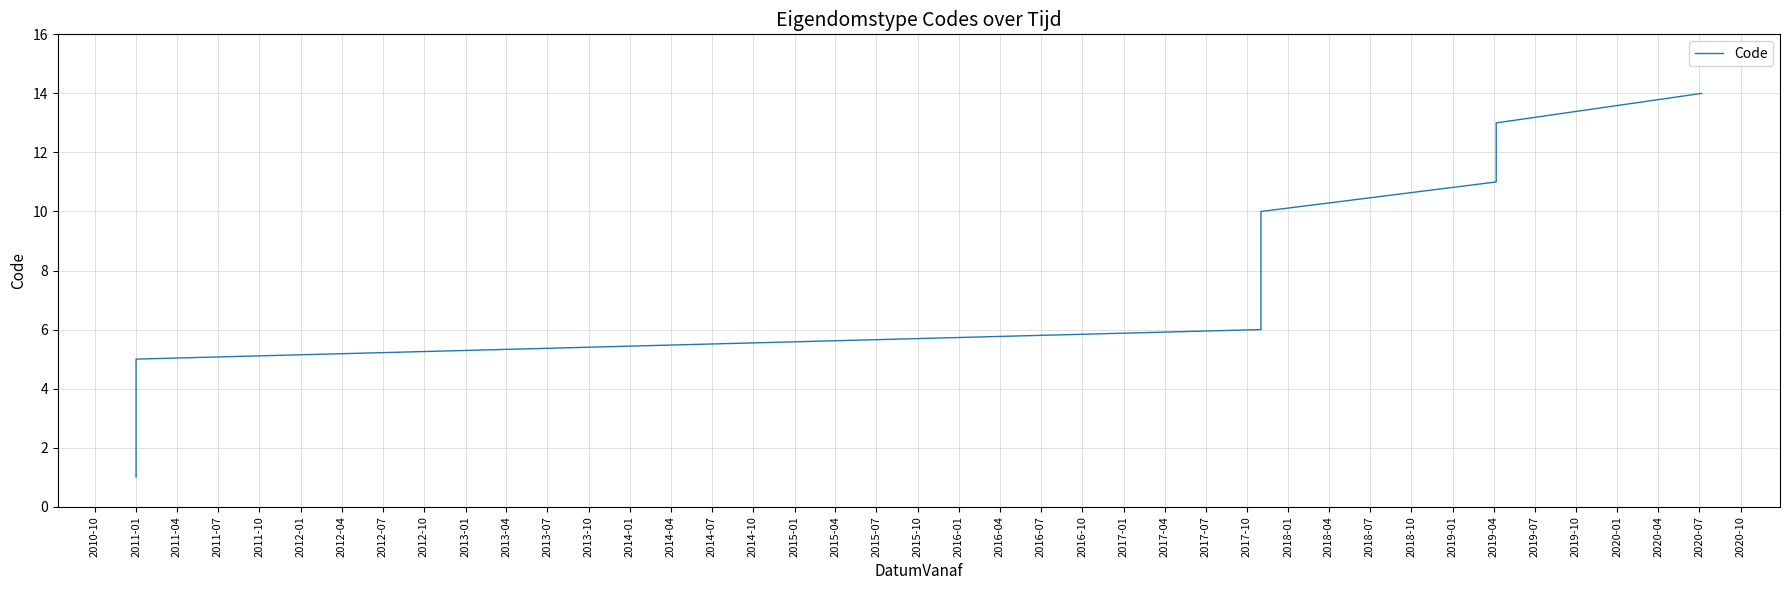

What is the label of the 8th point from the right?

2012-04